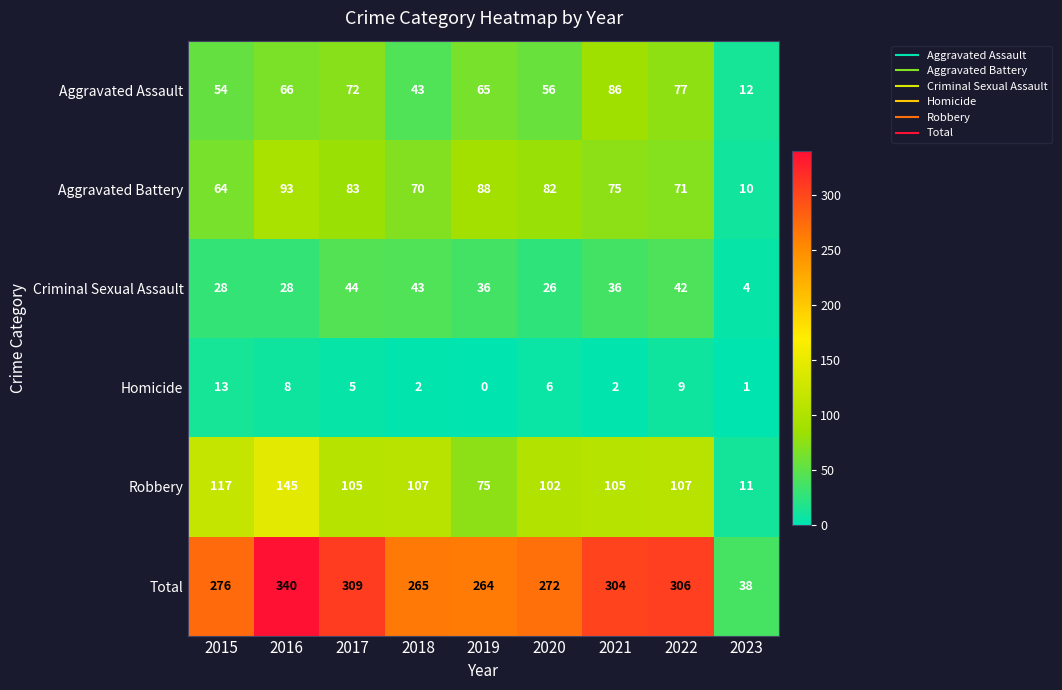

Which label corresponds to the smallest value in the chart?

2019